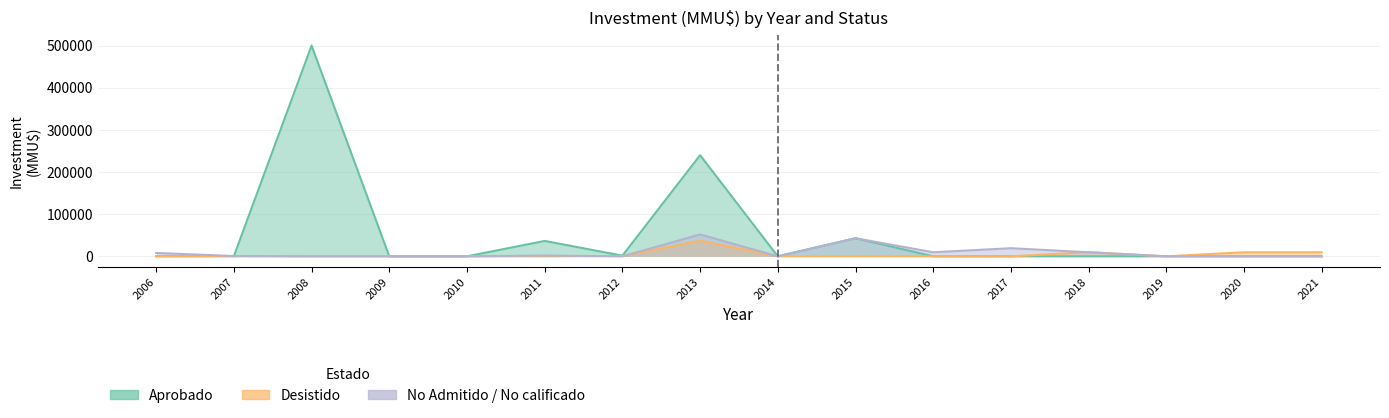

True or false: Aprobado and No Admitido / No calificado cross at least once.

True